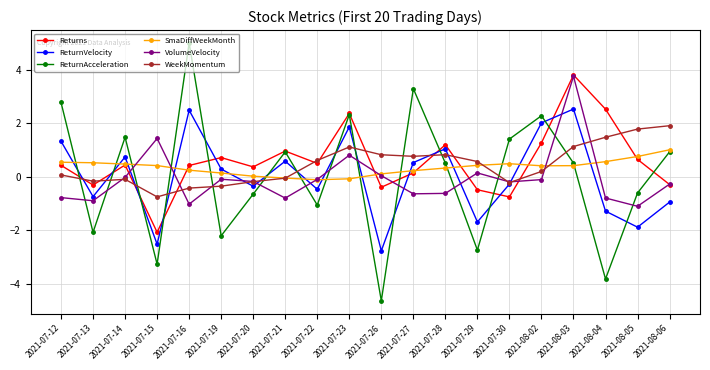

Which series ends up on top after the final intersection of Returns and SmaDiffWeekMonth?

SmaDiffWeekMonth